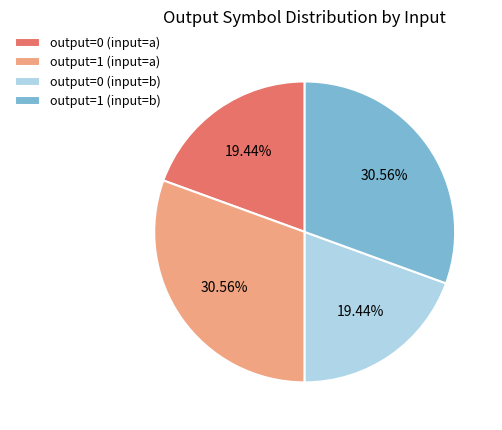

The output=1 (input=b) slice represents 18% of the pie. True or false?

False